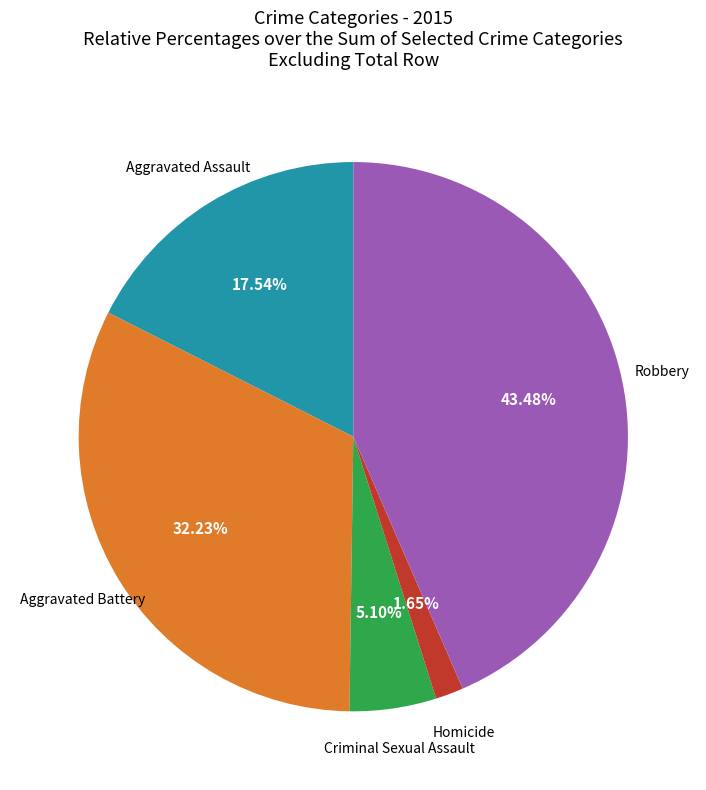

Between Aggravated Battery and Criminal Sexual Assault, which is larger?

Aggravated Battery